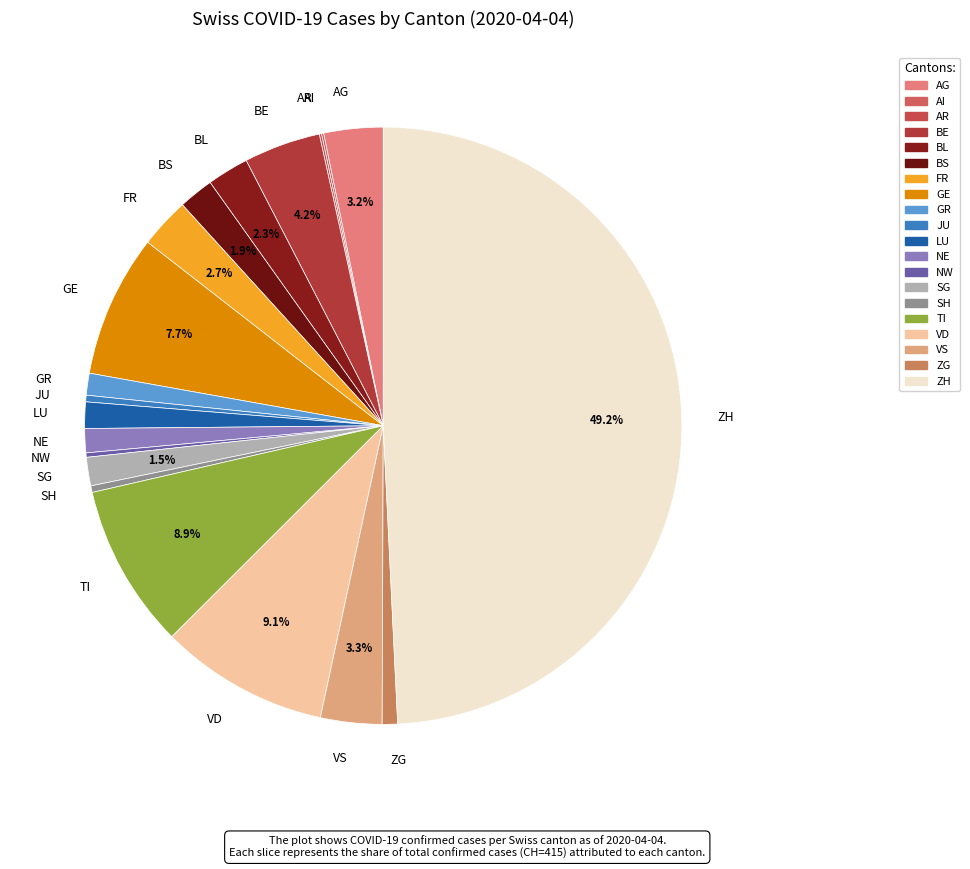

Which slice is the largest?

ZH